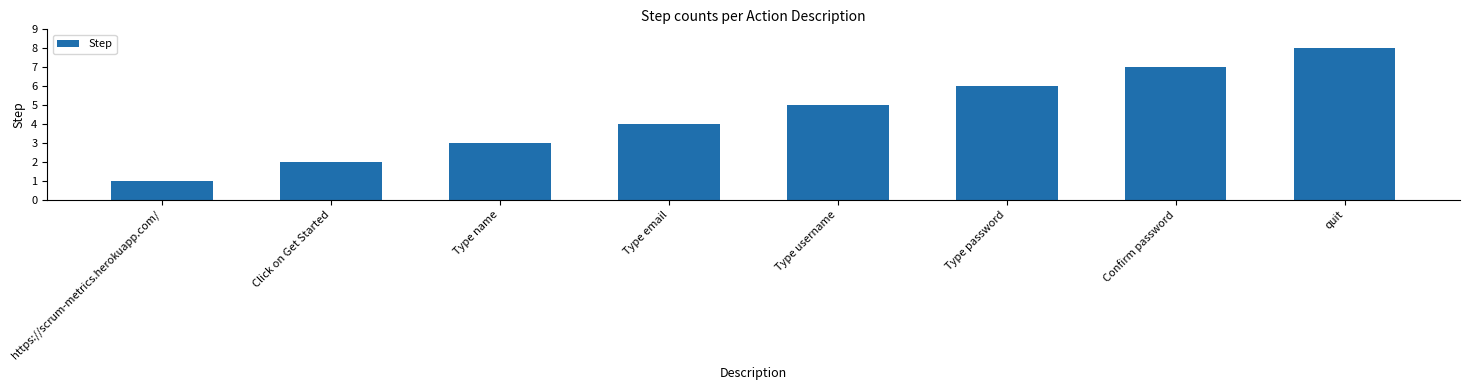

Reading left to right, list all the values displayed in this chart.

1	2	3	4	5	6	7	8